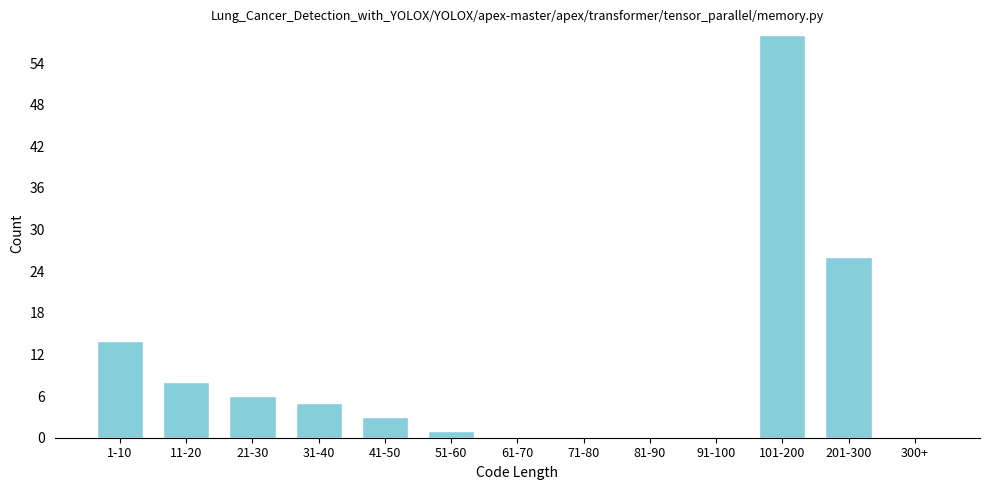

Reading left to right, list all the values displayed in this chart.

1-10=14	11-20=8	21-30=6	31-40=5	41-50=3	51-60=1	61-70=0	71-80=0	81-90=0	91-100=0	101-200=58	201-300=26	300+=0